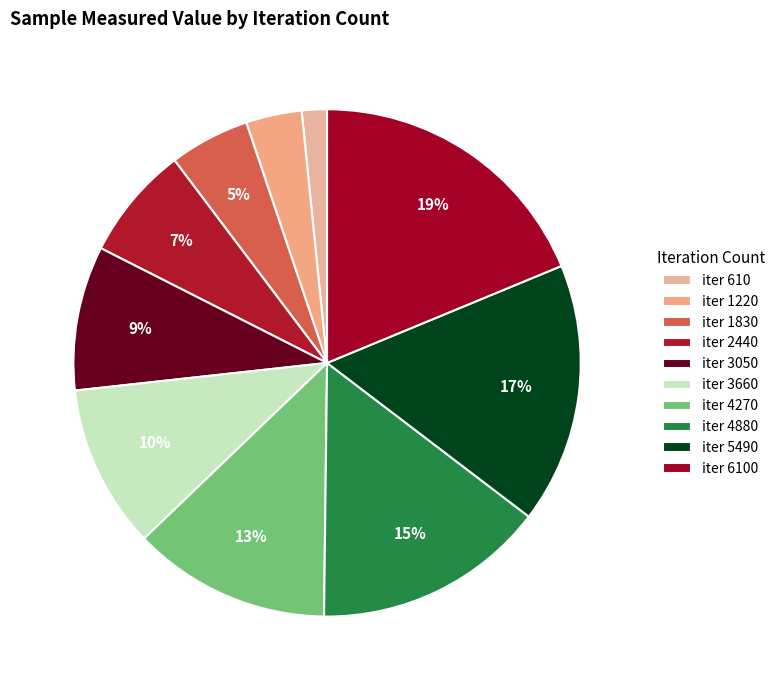

Which category has the biggest portion of the pie?

iter 6100